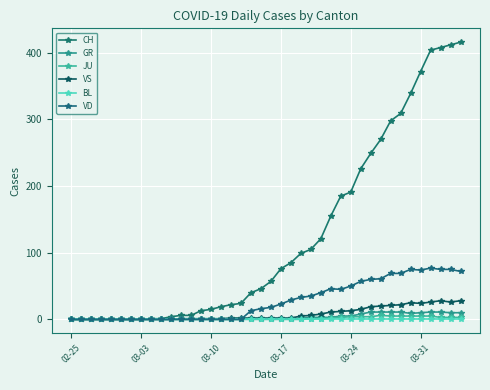

True or false: BL and CH intersect in this chart.

False